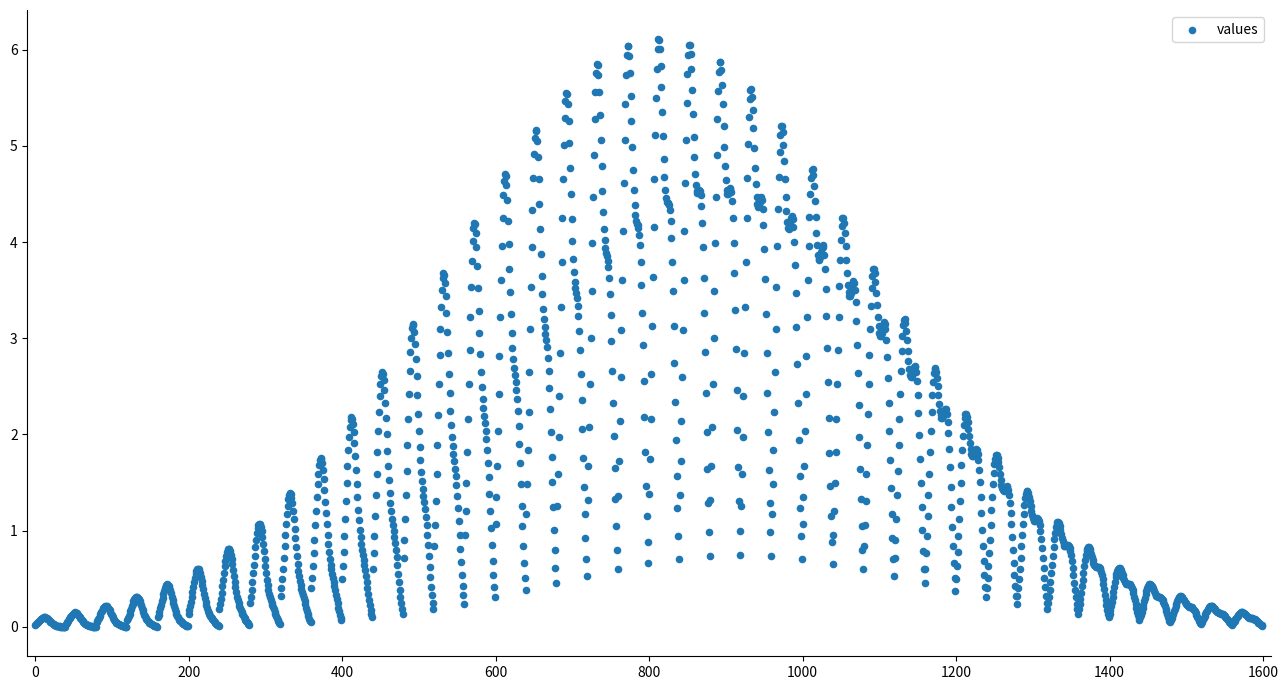

What is the range of Y values (max minus min)?

6.1